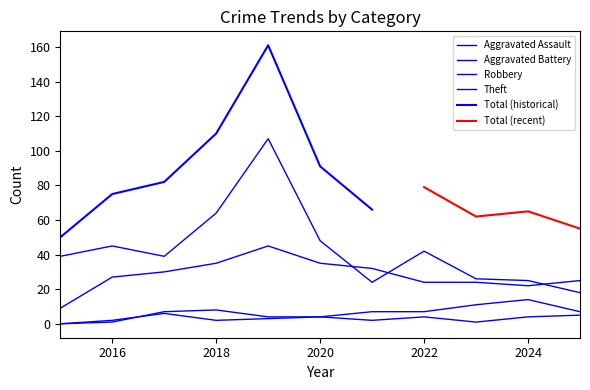

Which series changed the most between 2021 and 2023?

Robbery